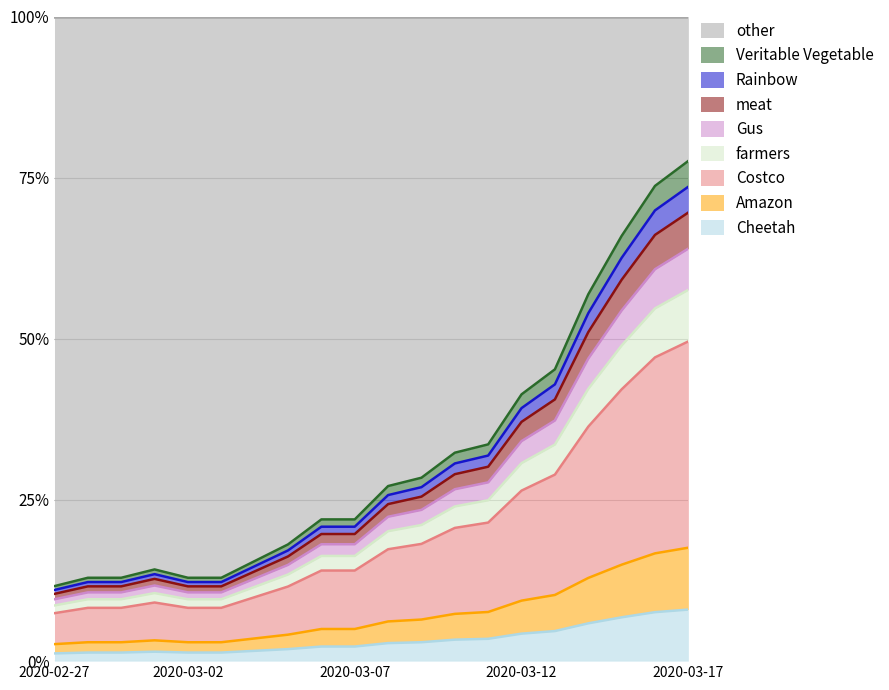

Reading right to left, what are all the values shown in this chart?

17.6	16.7	15.0	12.9	10.3	9.4	7.6	7.3	6.5	6.2	5.0	5.0	4.1	3.5	2.9	2.9	3.2	2.9	2.9	2.6